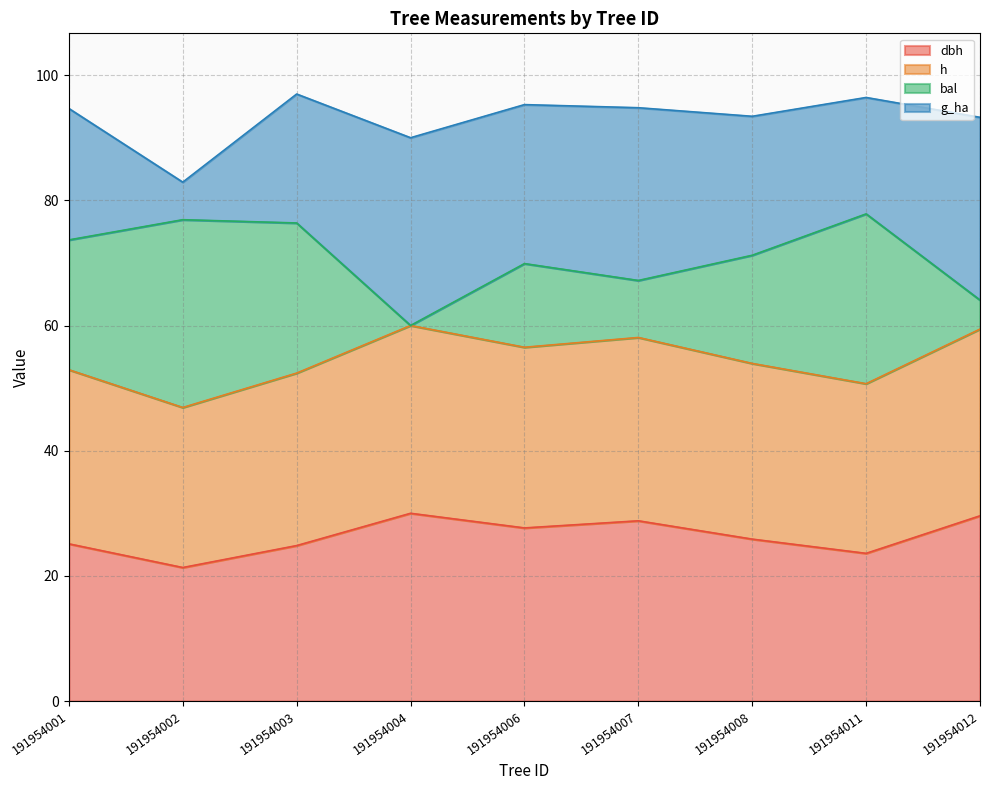

Which label corresponds to the largest value in the chart?

191954011